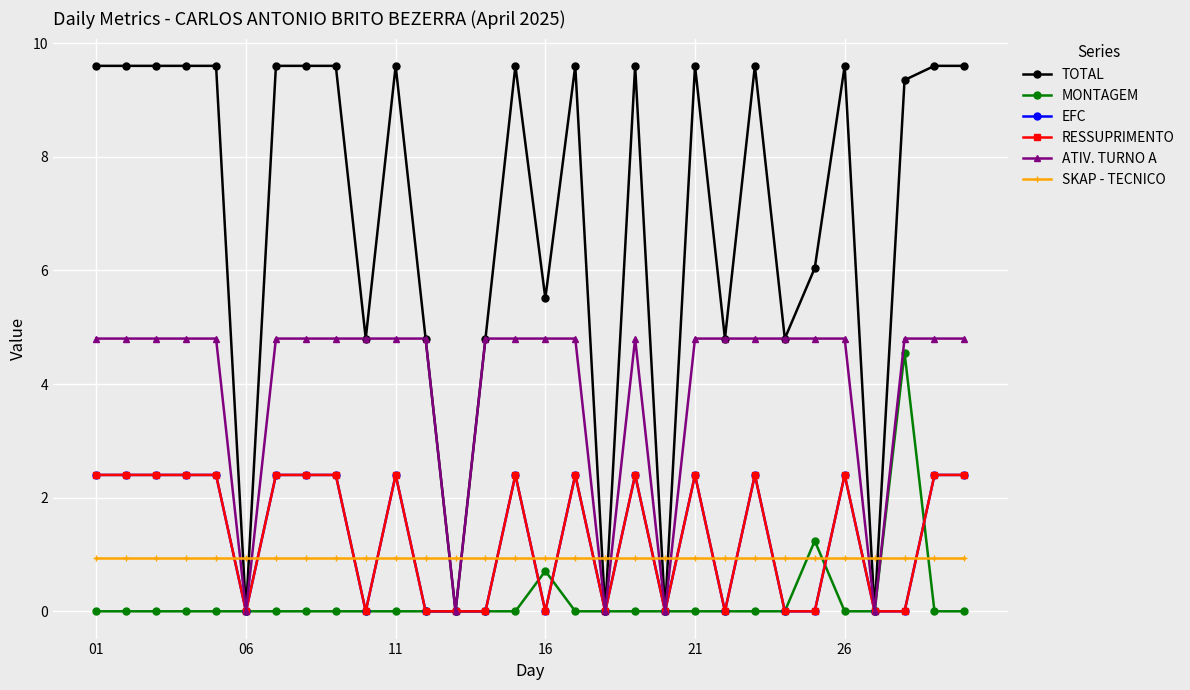

How many times do EFC and MONTAGEM cross each other?

4